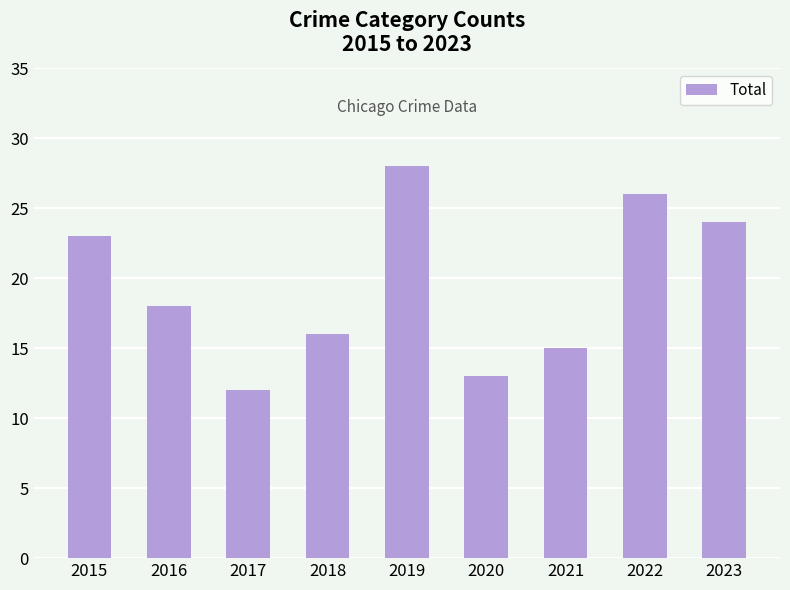

What is the change in value from 2015 to 2018?

-7